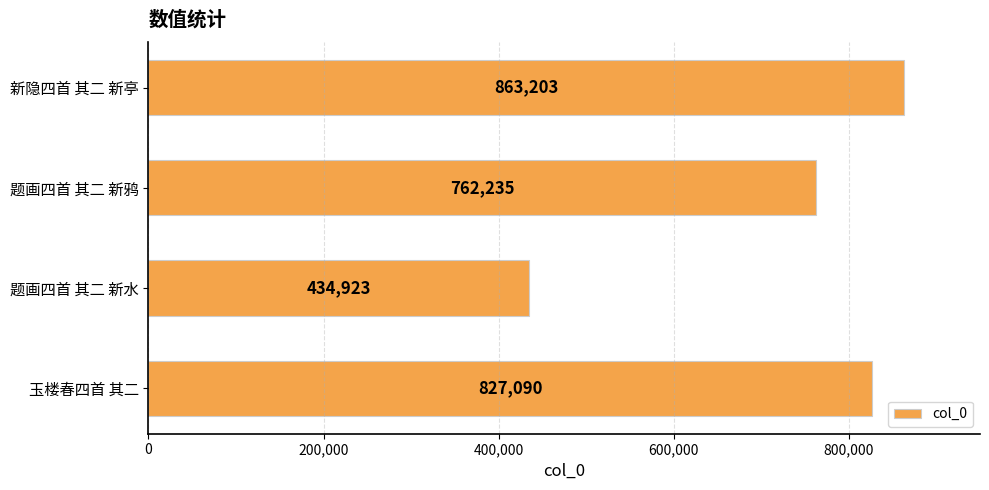

What value does the data have at 题画四首 其二 新水?

434923